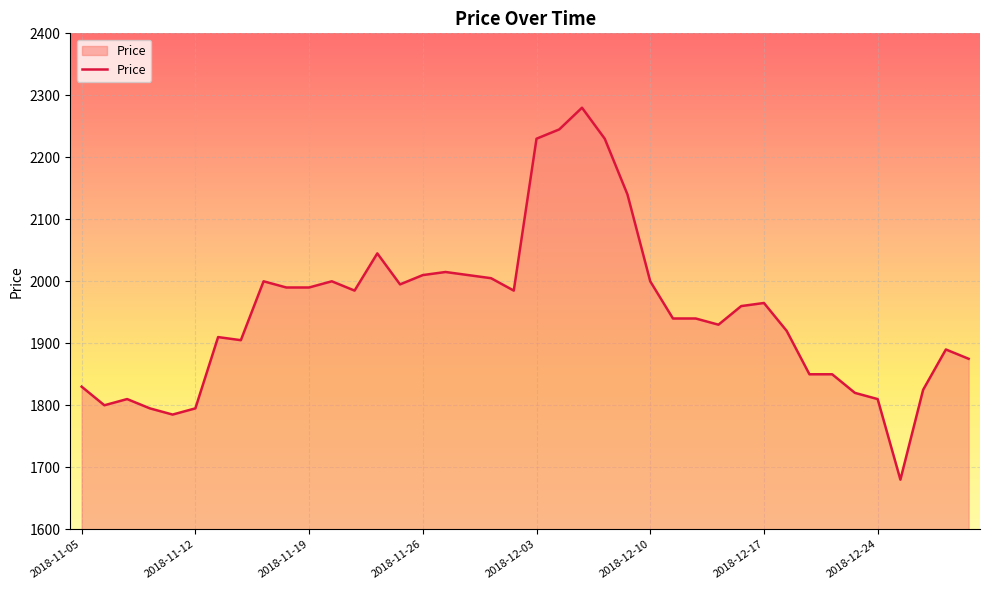

What is the smallest value displayed?

1680